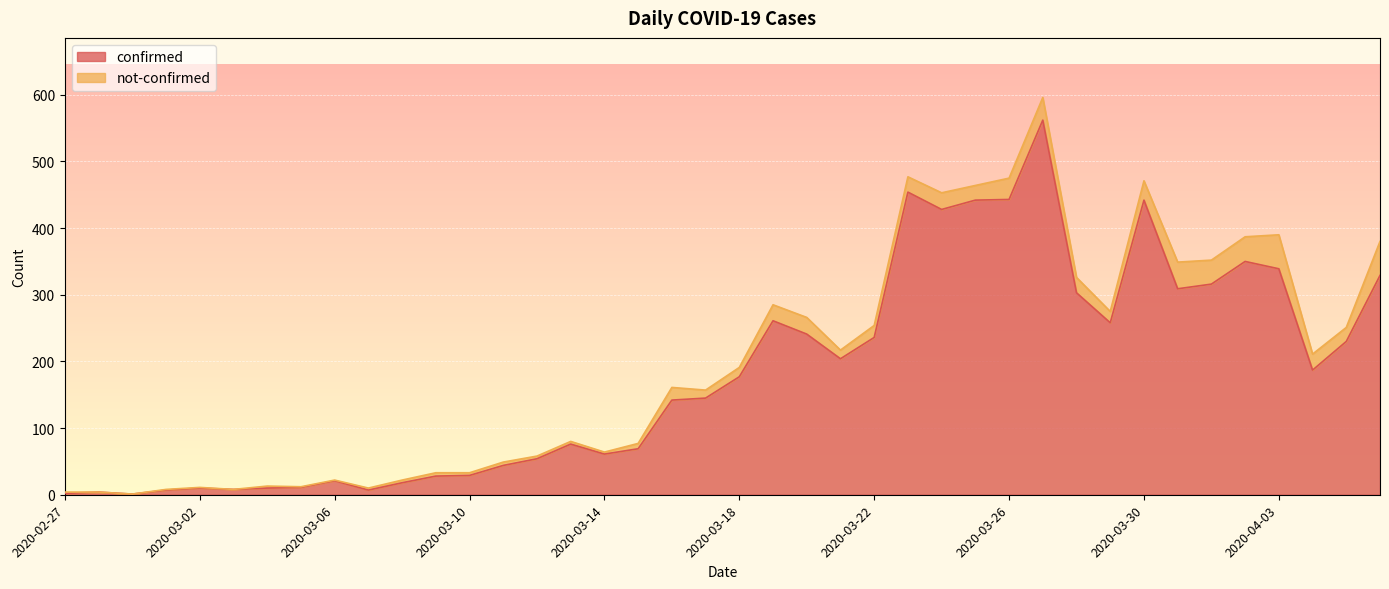

The value at 2020-03-01 is 11. True or false?

False